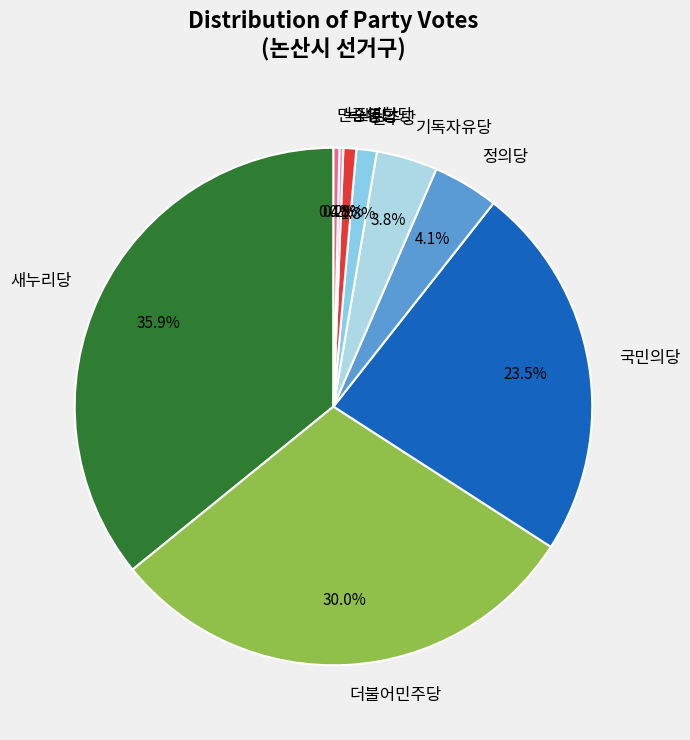

To the nearest percent, what is the difference between the 민중연합당 and 민주당 slice percentages?

1%